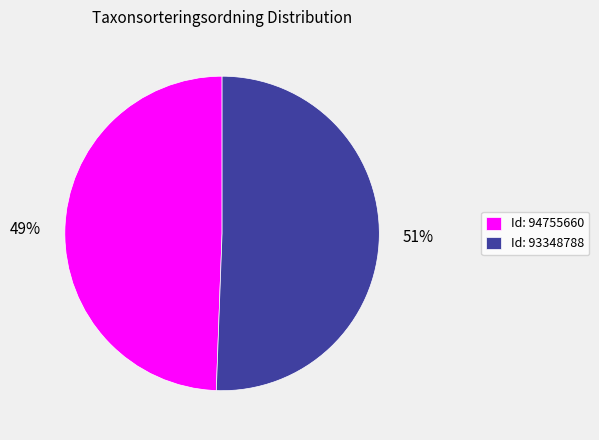

To the nearest percent, what portion does Id: 94755660 represent?

49%